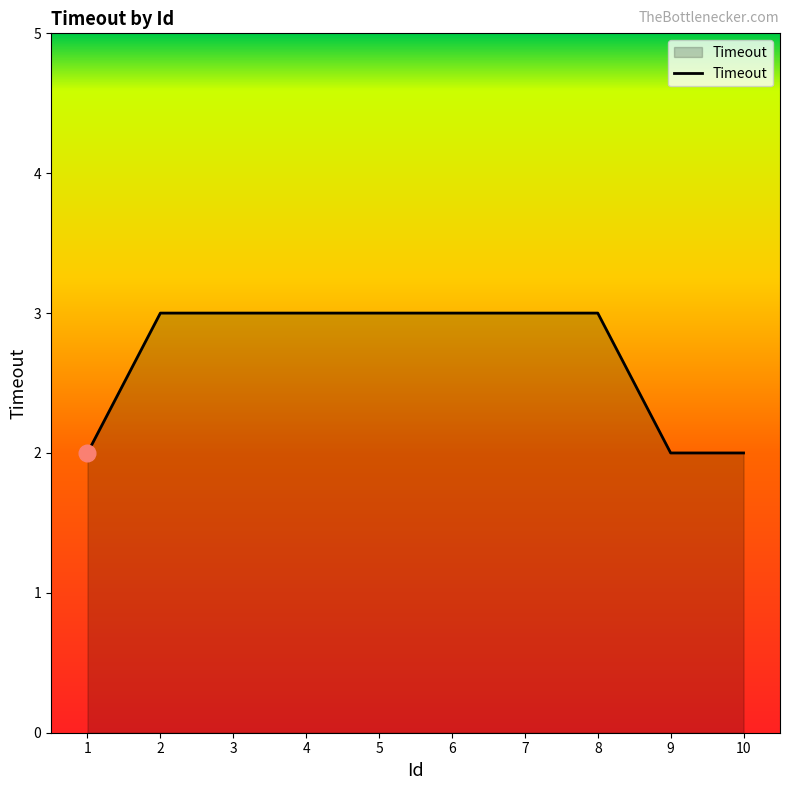

How many categories are shown in the chart?

10